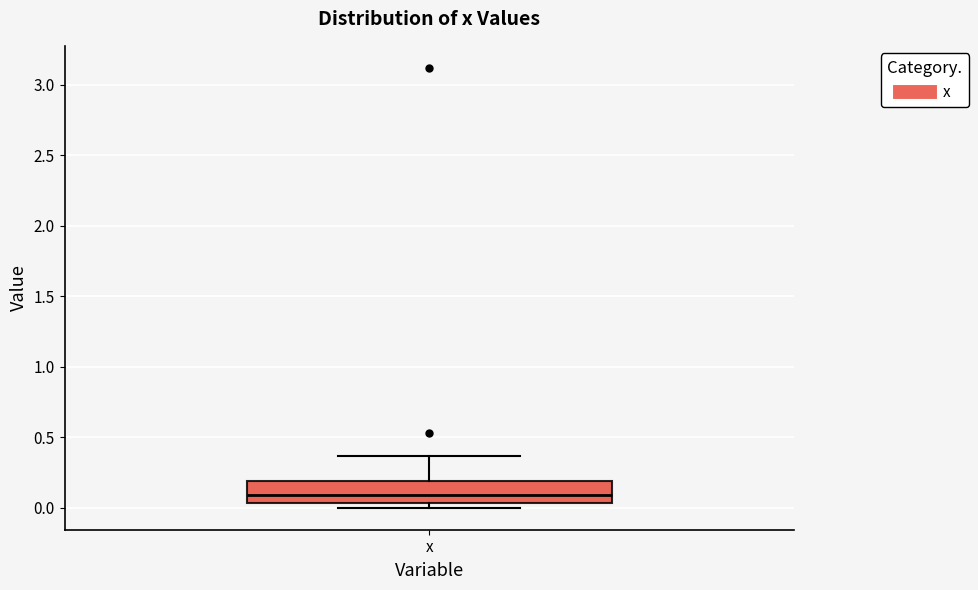

Transcribe this box plot: give where the median line is, the range the box spans, and where the two whiskers end, as read against the y-axis. The values are not printed on the chart, so give them approximately, as read against the axis.

median 0.10, box 0.05 to 0.20, whiskers 0.00 to 0.35